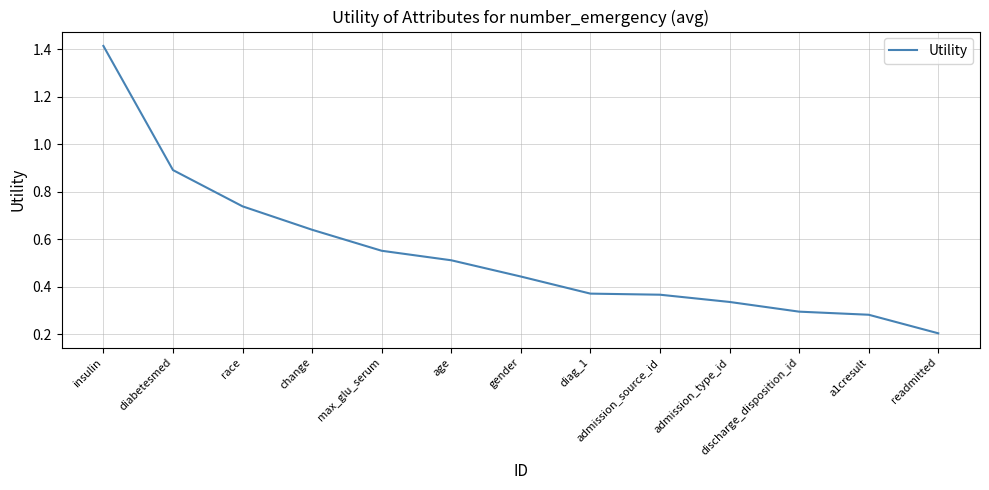

How many lines are shown in the chart?

1